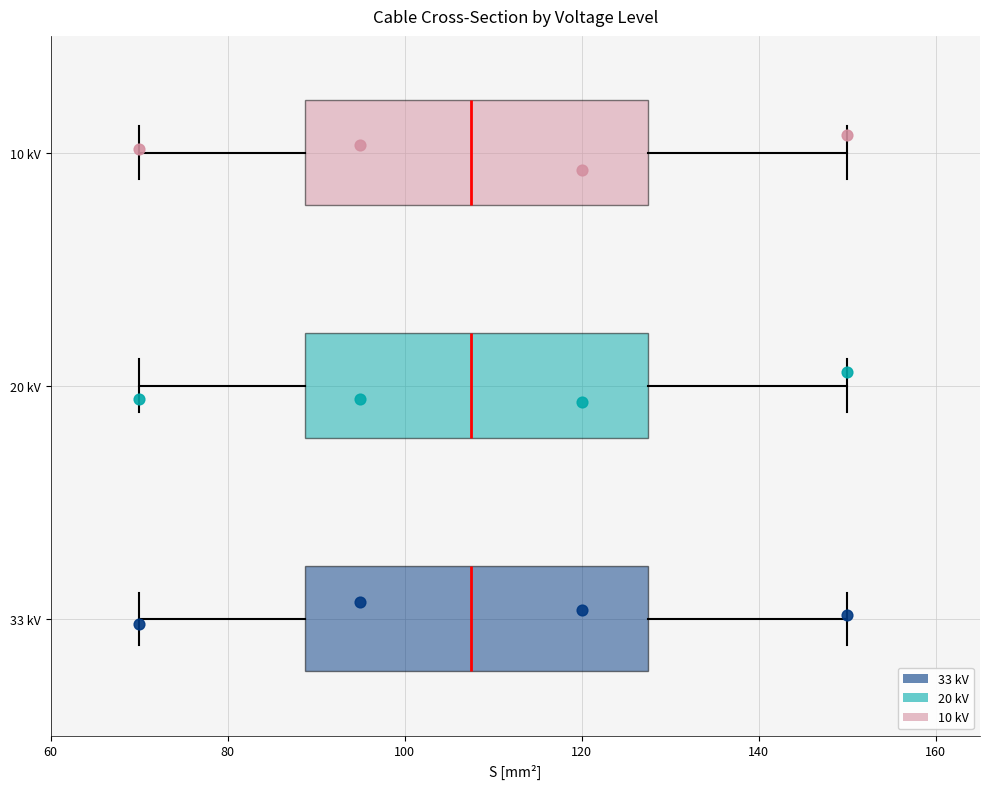

Reading bottom to top, read every box against the x-axis: the position of its median line, the range the box covers, and the ends of its whiskers. The values are not printed on the chart, so give them approximately, as read against the axis.

33 kV: median 108, box 88 to 128, whiskers 70 to 150
20 kV: median 108, box 88 to 128, whiskers 70 to 150
10 kV: median 108, box 88 to 128, whiskers 70 to 150